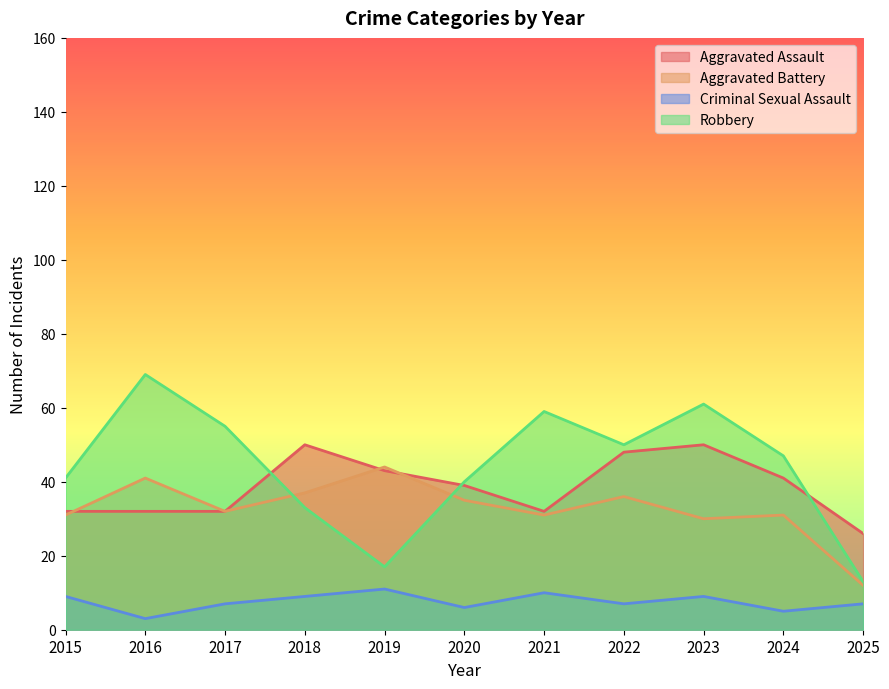

Does the chart display data point markers on the line(s)?

No